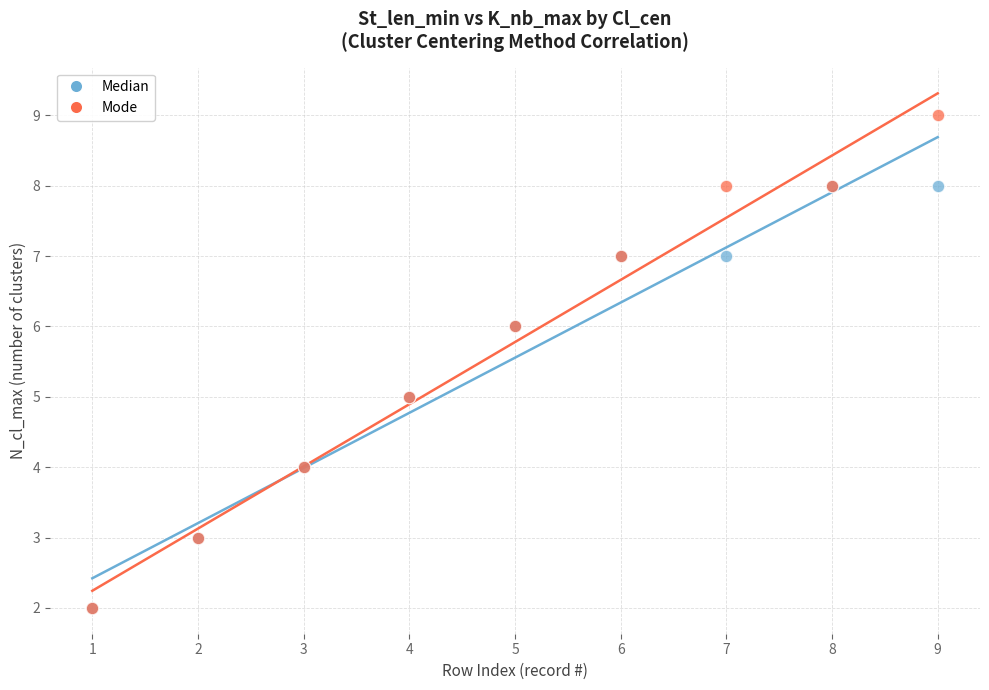

What are all the series names shown in the legend?

Median, Mode